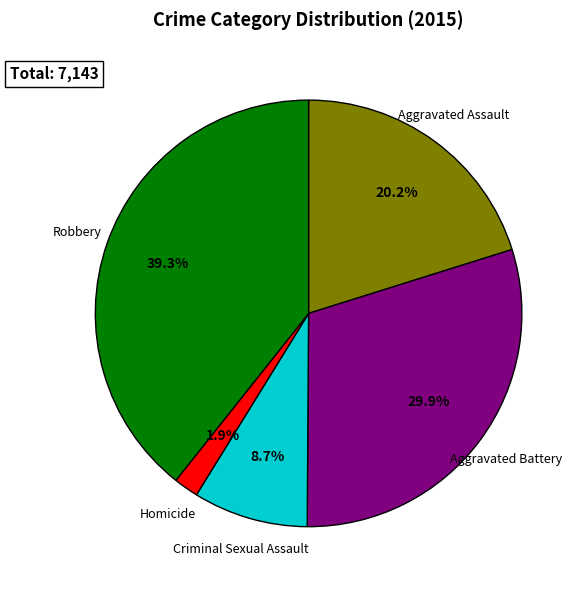

Is it true that Robbery is 39% of the pie?

True